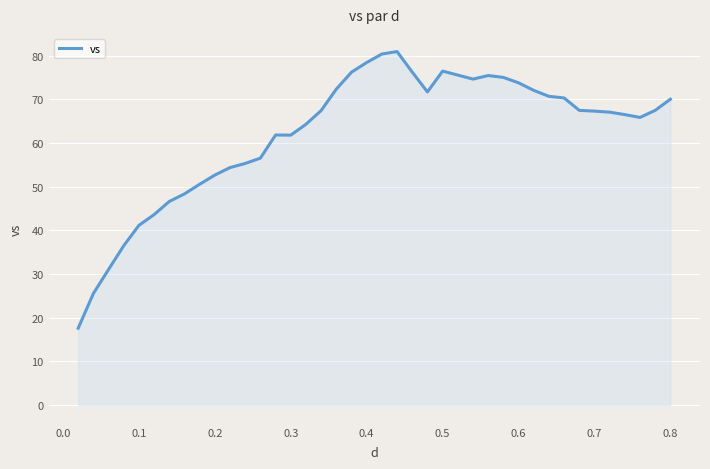

What is the minimum value shown in the chart?

17.6